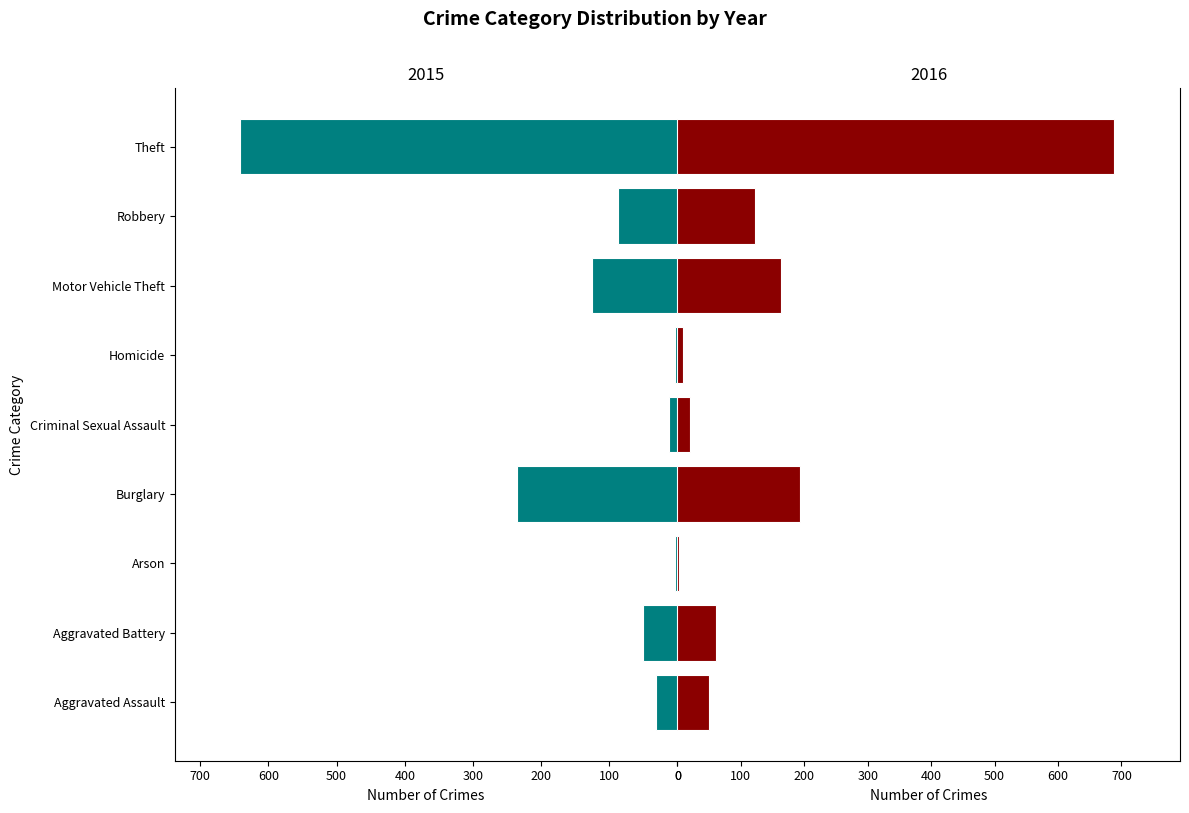

How many bars are there in total?

18